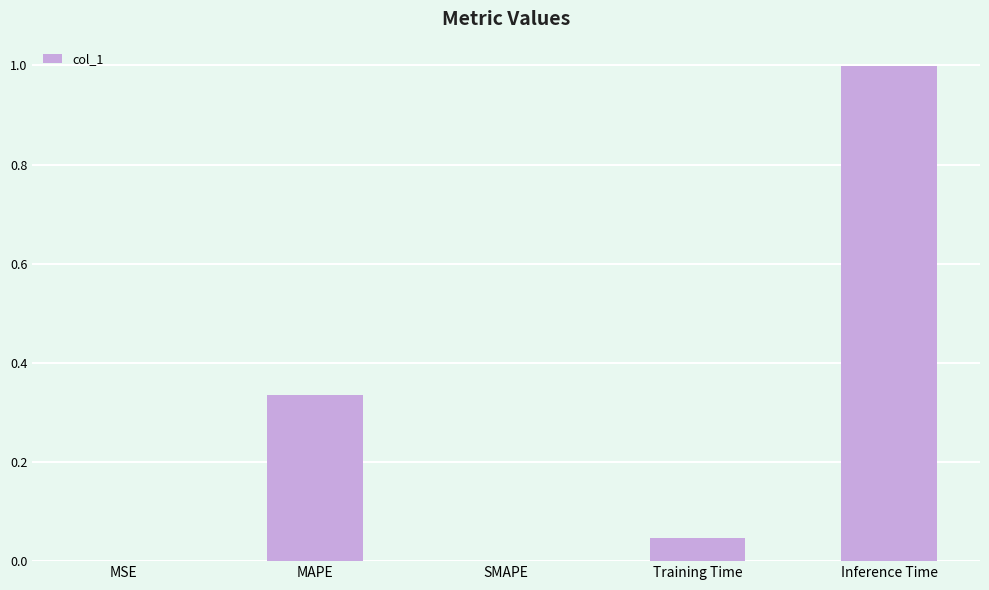

Is it true that the value at Inference Time is 1.0?

True